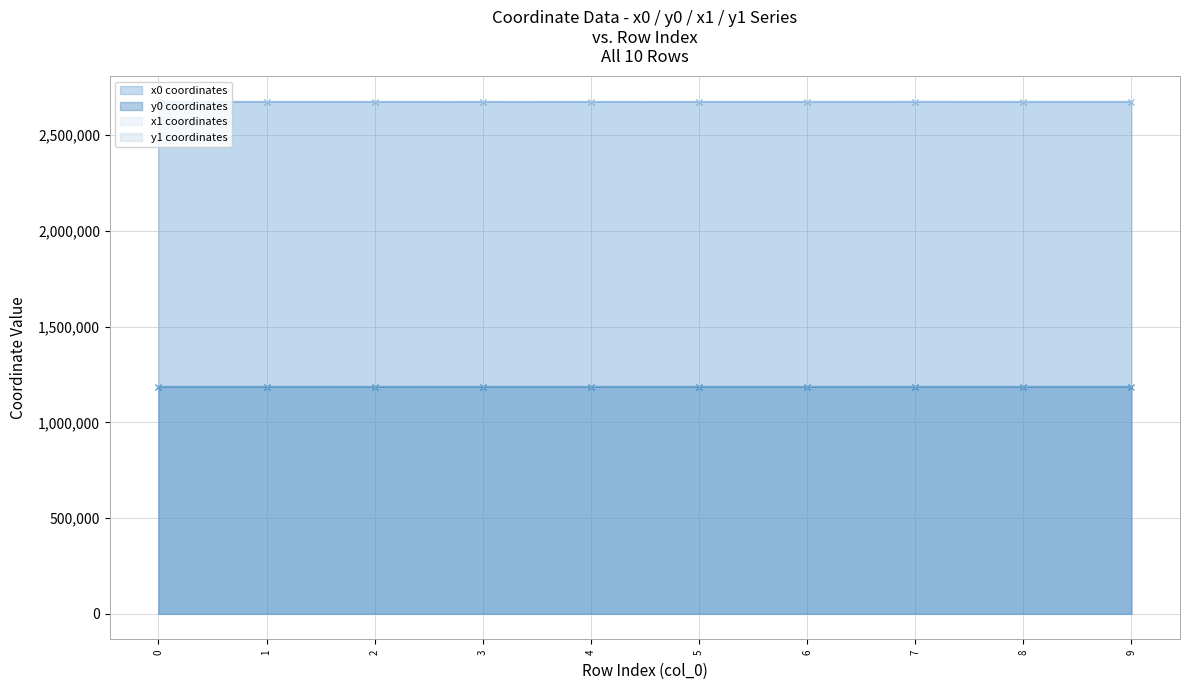

True or false: x0 coordinates has more than 0 interior local peaks.

True